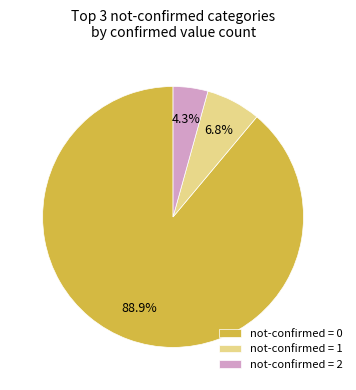

Is not-confirmed = 0 the majority of the pie?

Yes